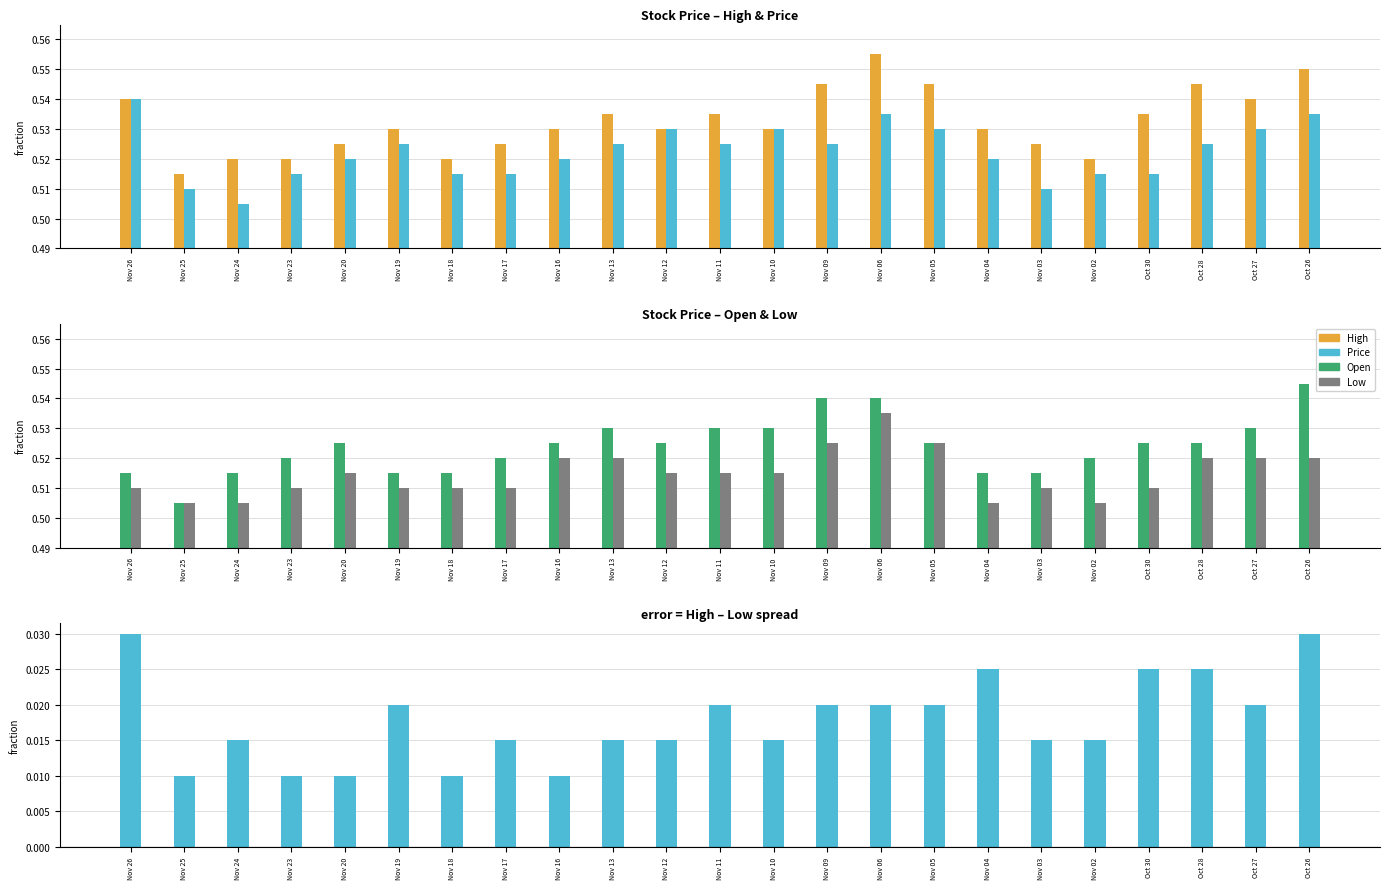

Is the value of Low at Nov 18 greater than the value of Spread at Nov 19?

Yes